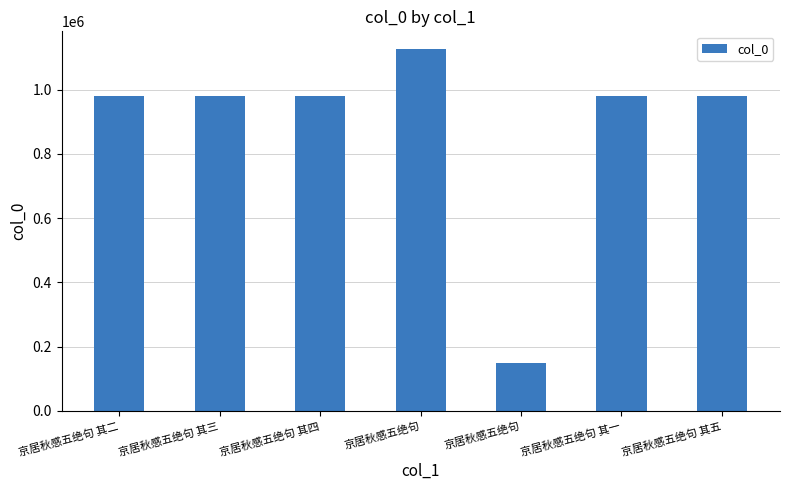

Reading left to right, transcribe all the data shown in this chart.

979933	979930	979931	1125193	149478	979934	979932